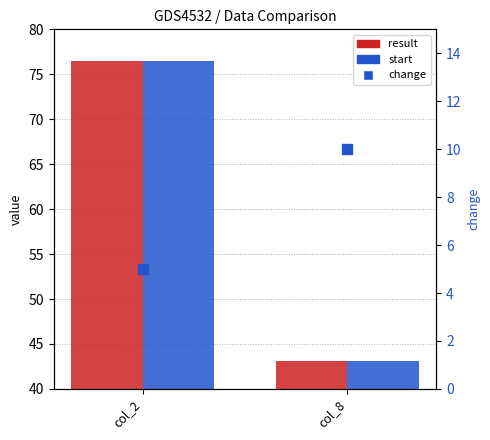

What is the total value across all series at col_8?

96.2